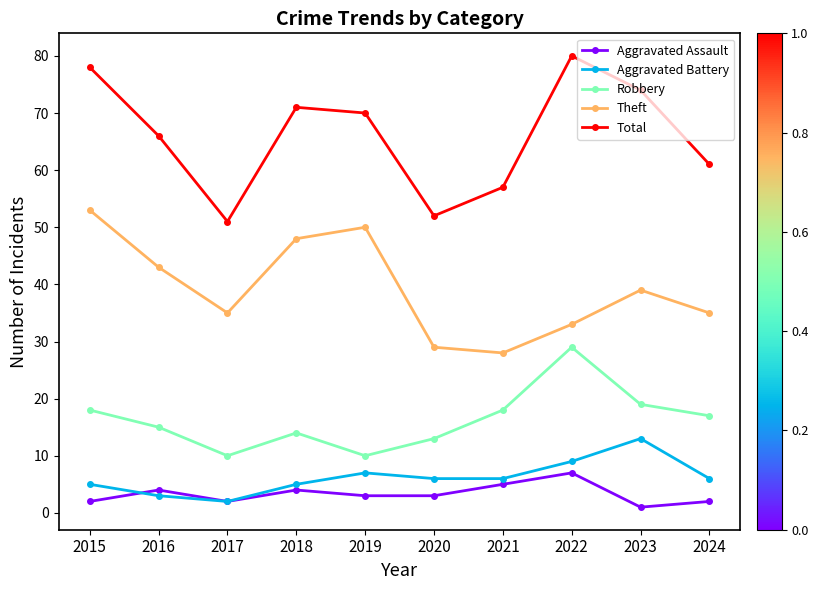

True or false: Total and Aggravated Assault intersect in this chart.

False